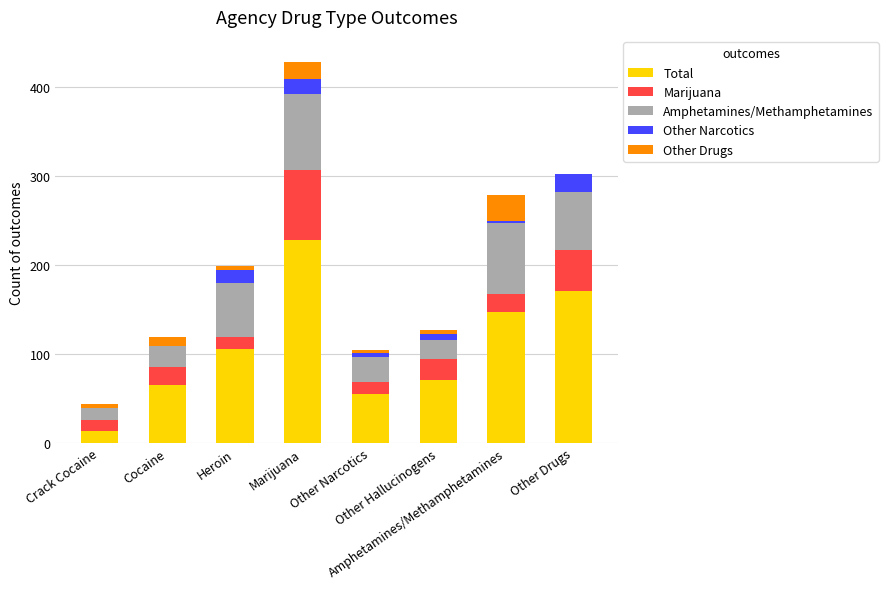

What is the highest value of the Total series?

228